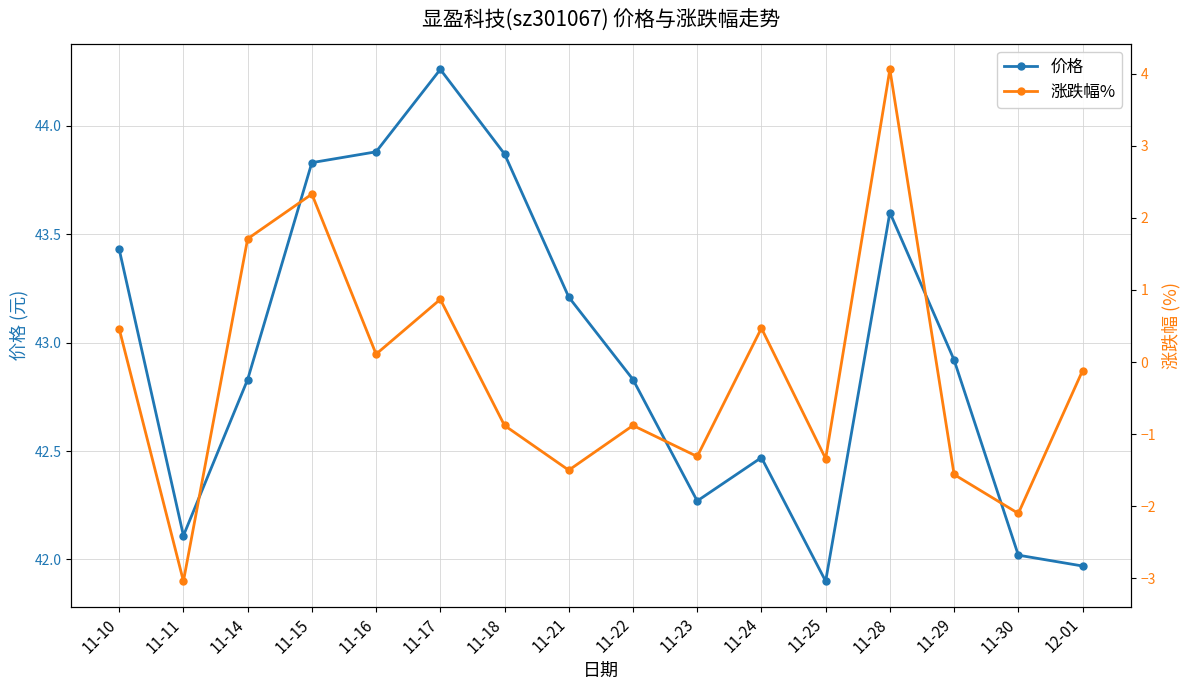

Rank the categories by 价格 value from lowest to highest.

11-25, 12-01, 11-30, 11-11, 11-23, 11-24, 11-14, 11-22, 11-29, 11-21, 11-10, 11-28, 11-15, 11-18, 11-16, 11-17